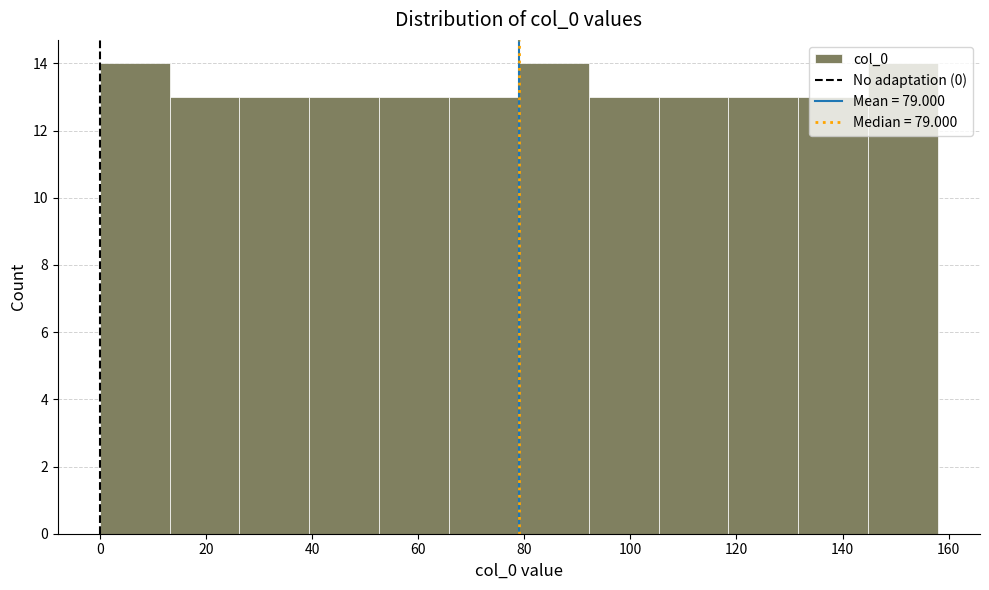

Reading left to right, transcribe this chart: for each bar, give the range it covers on the x-axis and its height. Neither the bar edges nor the heights are printed on the chart, so give them approximately, as read against the axes.

0 to 14: 14
14 to 26: 13
26 to 40: 13
40 to 52: 13
52 to 66: 13
66 to 80: 13
80 to 92: 14
92 to 106: 13
106 to 118: 13
118 to 132: 13
132 to 144: 13
144 to 158: 14